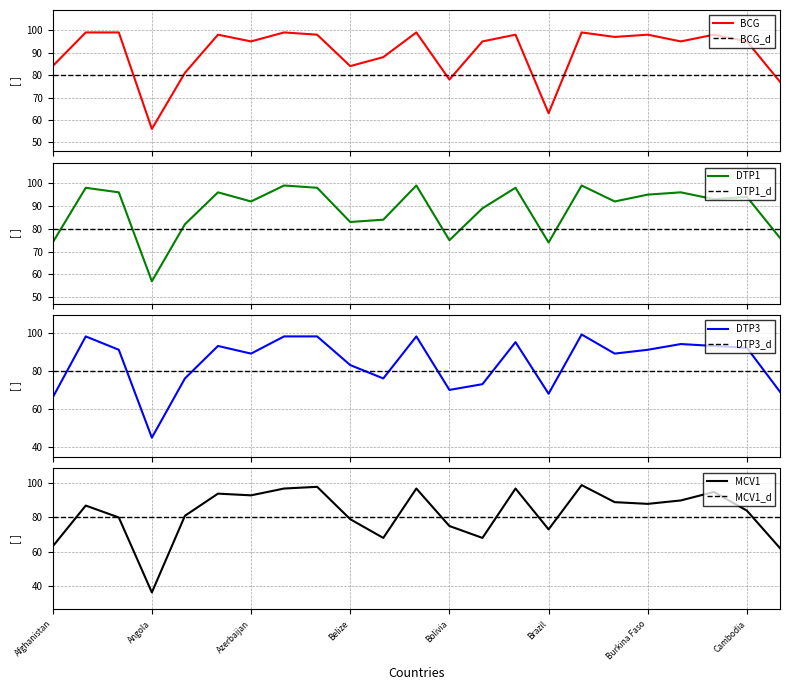

The DTP3 series shows 93 at Armenia. True or false?

True